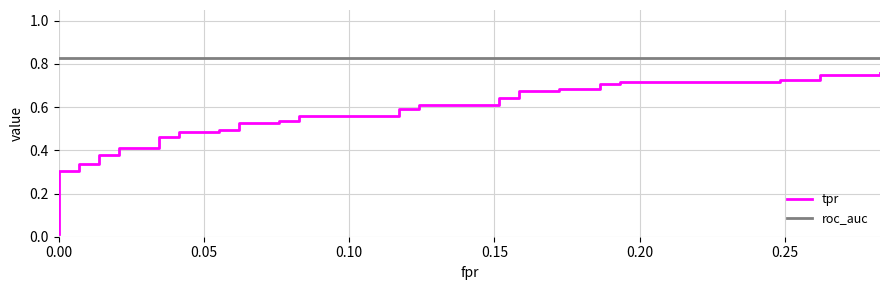

Reading right to left, list all the values displayed in this chart.

tpr: 0.8	0.7	0.7	0.7	0.7	0.7	0.7	0.7	0.7	0.7	0.7	0.7	0.7	0.6	0.6	0.6	0.6	0.6	0.6	0.6	0.6	0.5	0.5	0.5	0.5	0.5	0.5	0.5	0.5	0.5	0.5	0.4	0.4	0.4	0.4	0.3	0.3	0.3	0.3	0.0
roc_auc: 0.8	0.8	0.8	0.8	0.8	0.8	0.8	0.8	0.8	0.8	0.8	0.8	0.8	0.8	0.8	0.8	0.8	0.8	0.8	0.8	0.8	0.8	0.8	0.8	0.8	0.8	0.8	0.8	0.8	0.8	0.8	0.8	0.8	0.8	0.8	0.8	0.8	0.8	0.8	0.8